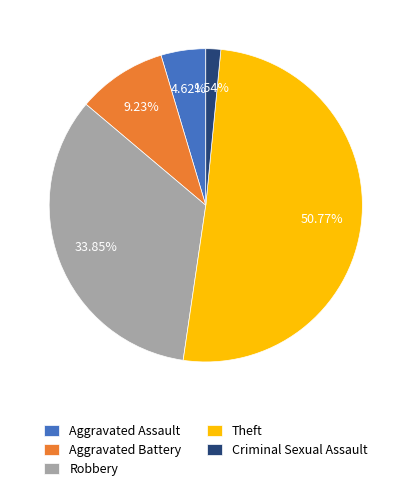

Which has a higher value, Aggravated Battery or Aggravated Assault?

Aggravated Battery